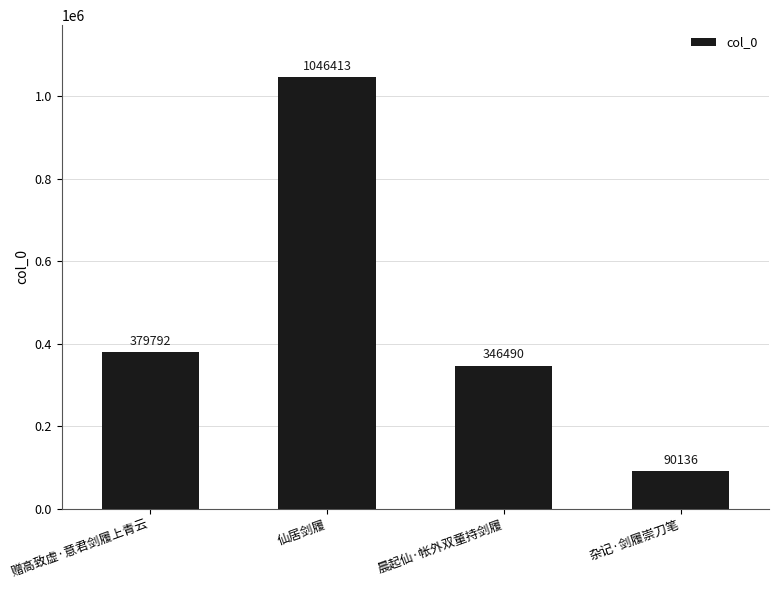

Reading left to right, extract all data points from this chart.

赠高致虚·意君剑履上青云=379792	仙居剑履=1046413	晨起仙·帐外双童持剑履=346490	杂记·剑履崇刀笔=90136